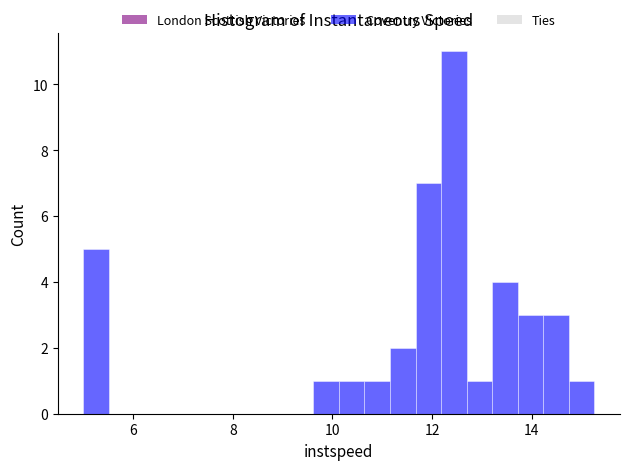

Read against the x-axis, roughly where is the centre of the tallest bar?

12.4